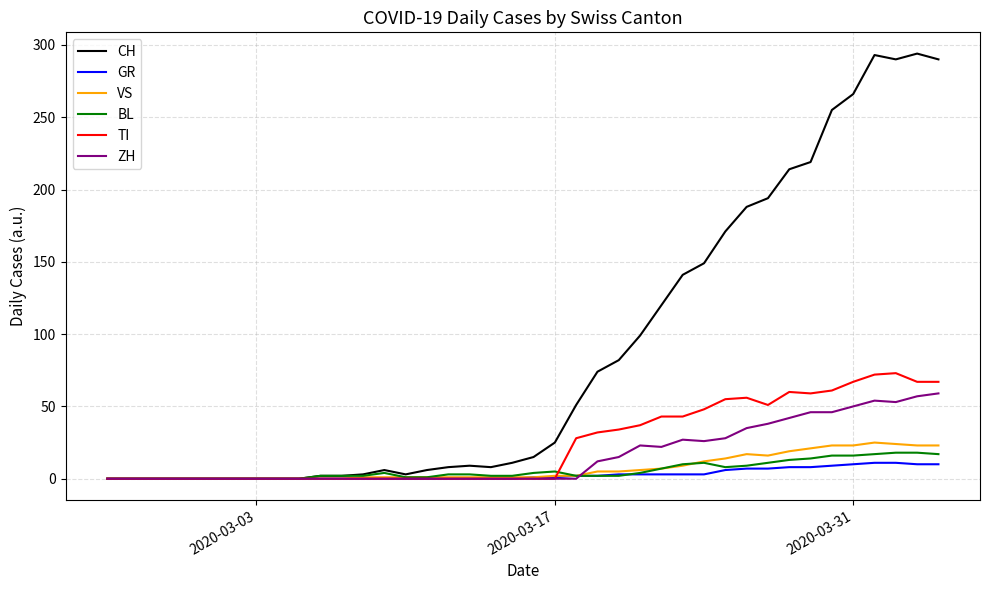

What is the maximum value for CH?

294